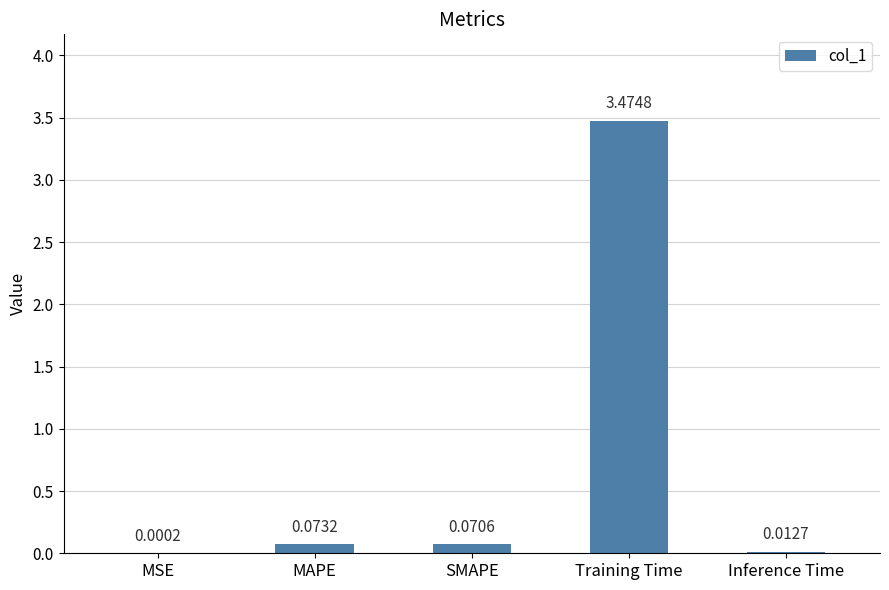

Count the number of categories in the chart.

5